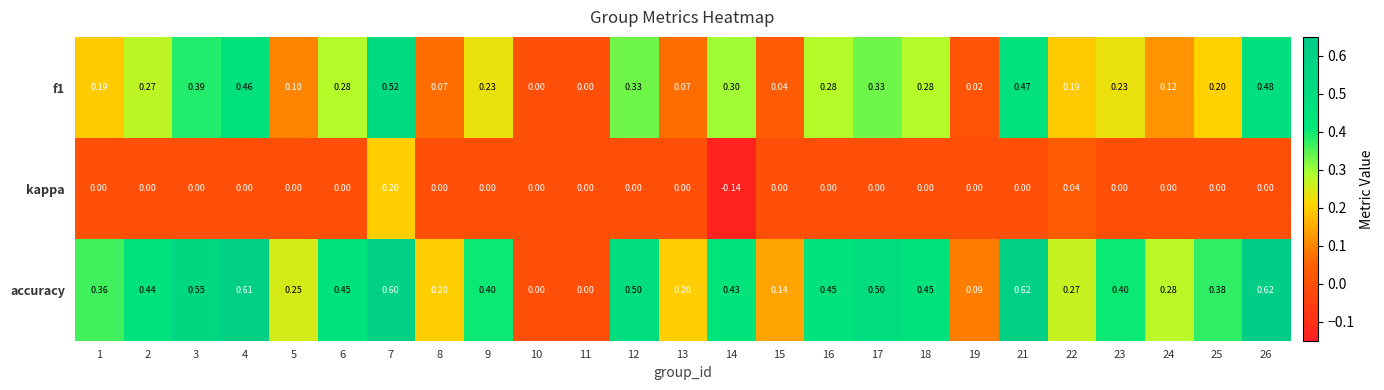

Which series has the widest spread of values?

accuracy